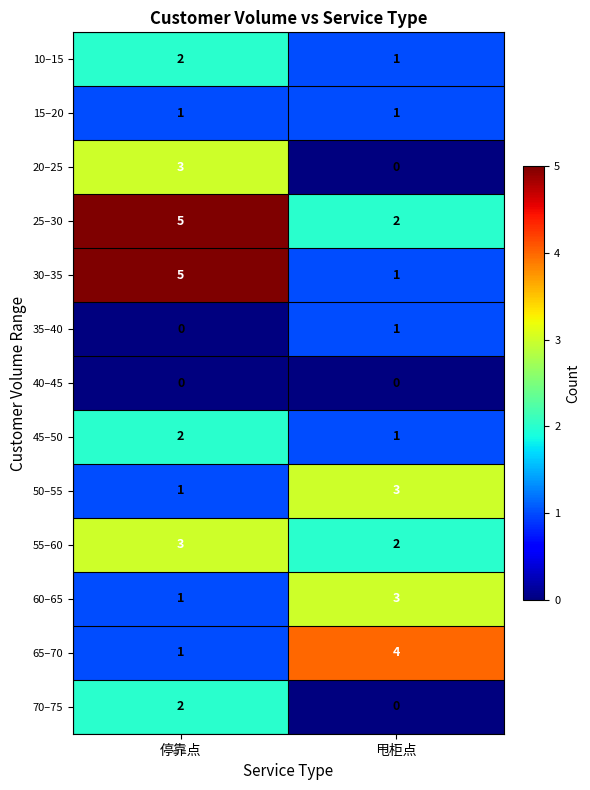

At which category does the chart reach its peak across all series?

停靠点